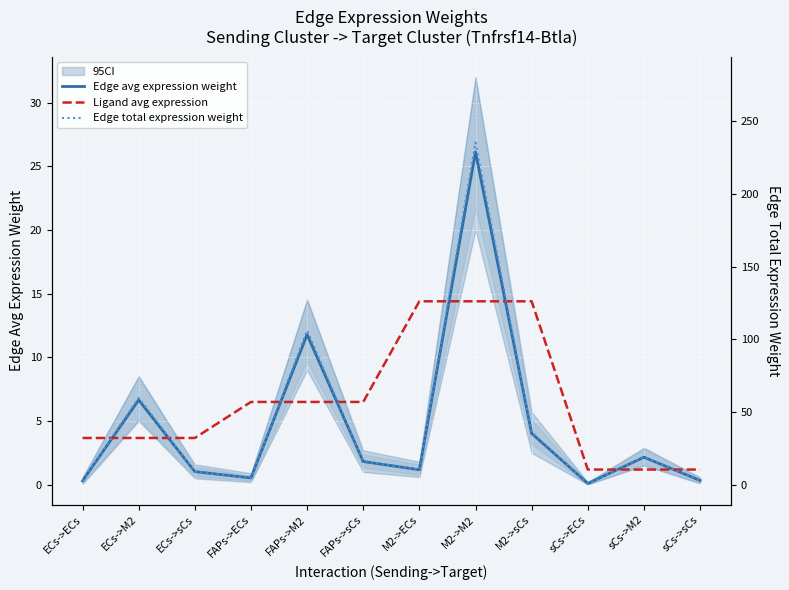

What is the value of the Edge total expression weight point at the 10th from the left?

0.9